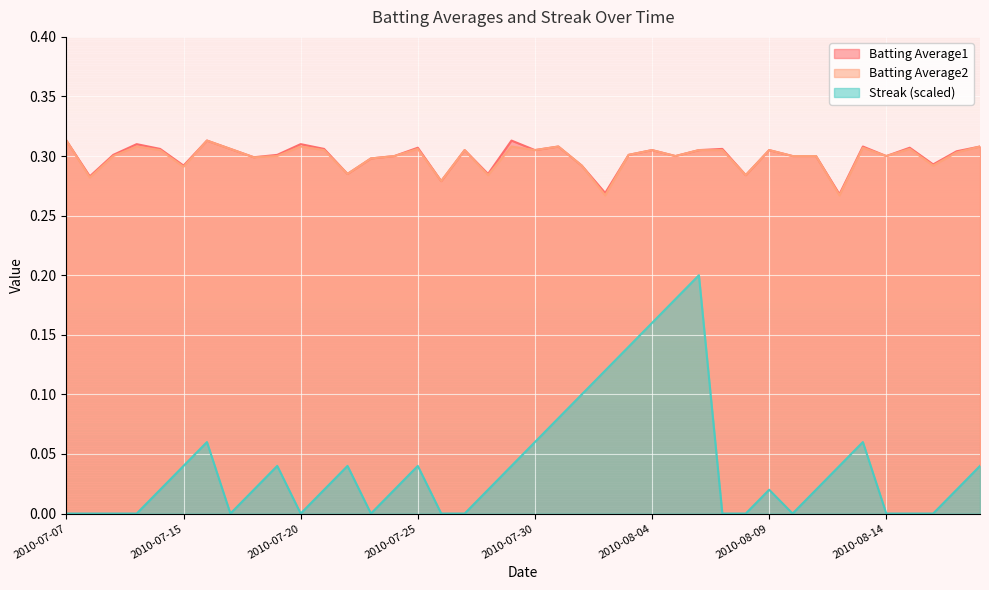

Which series has the largest total across all categories?

Batting Average1